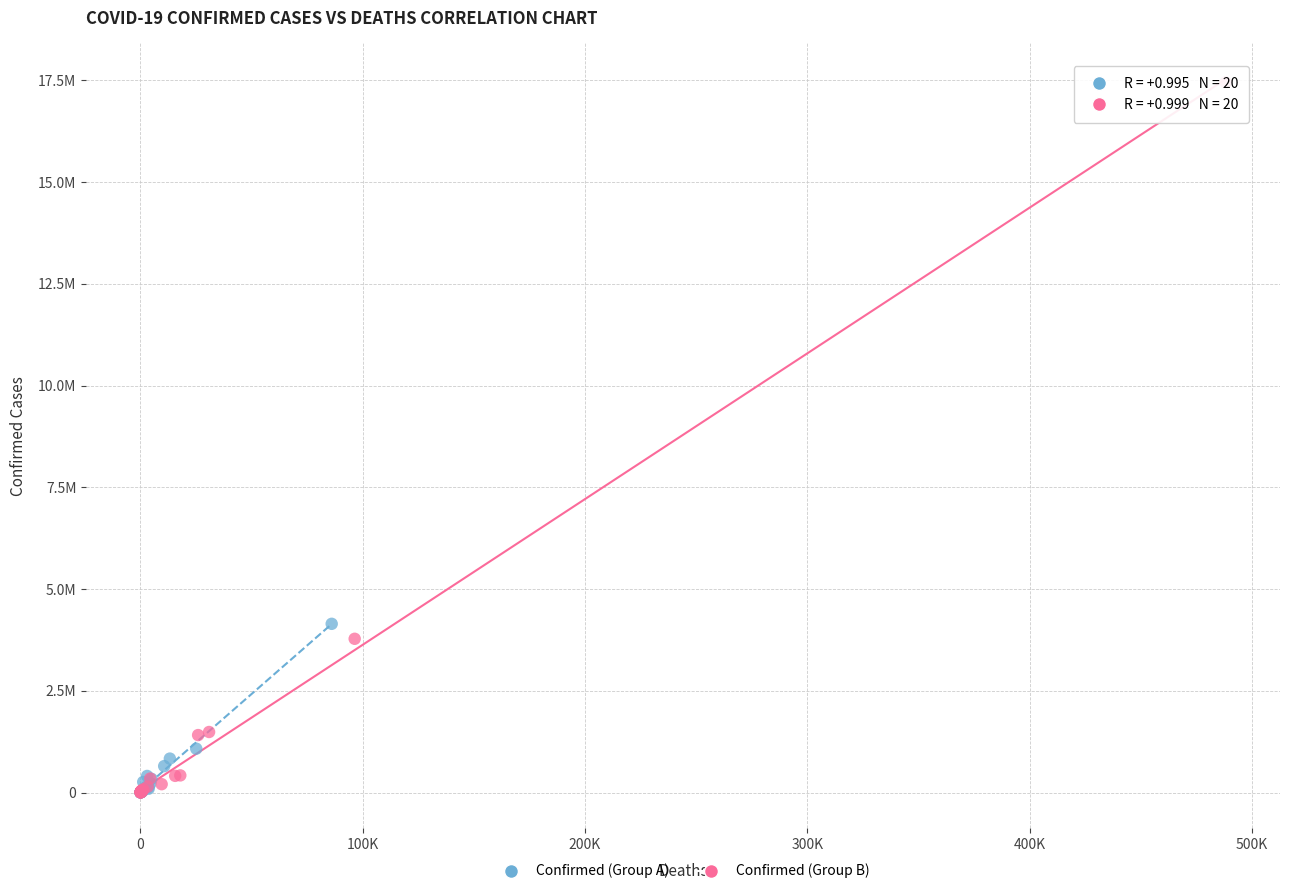

What are all the series names shown in the legend?

Confirmed (Group A), Confirmed (Group B)